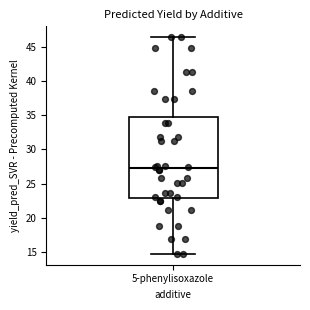

Transcribe this box plot: give where the median line is, the range the box spans, and where the two whiskers end, as read against the y-axis. The values are not printed on the chart, so give them approximately, as read against the axis.

median 27.5, box 23.0 to 34.5, whiskers 14.5 to 46.5